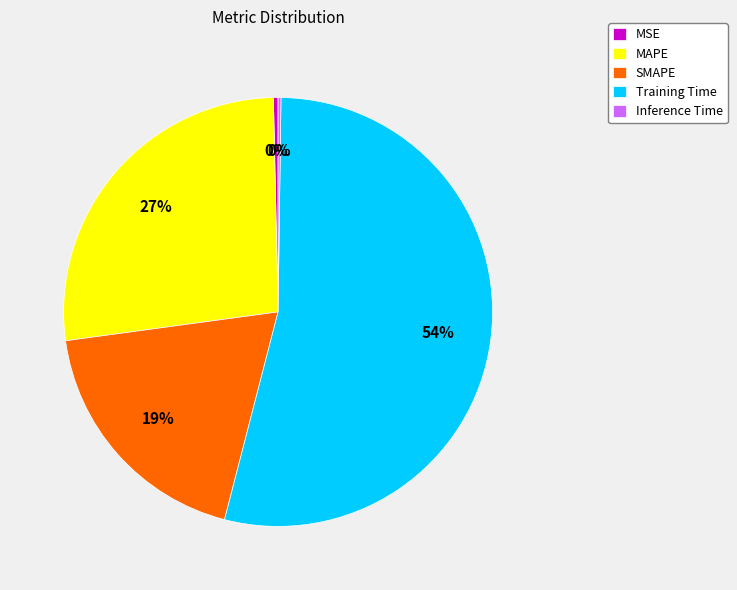

To the nearest percent, what percentage of the pie is MAPE?

27%